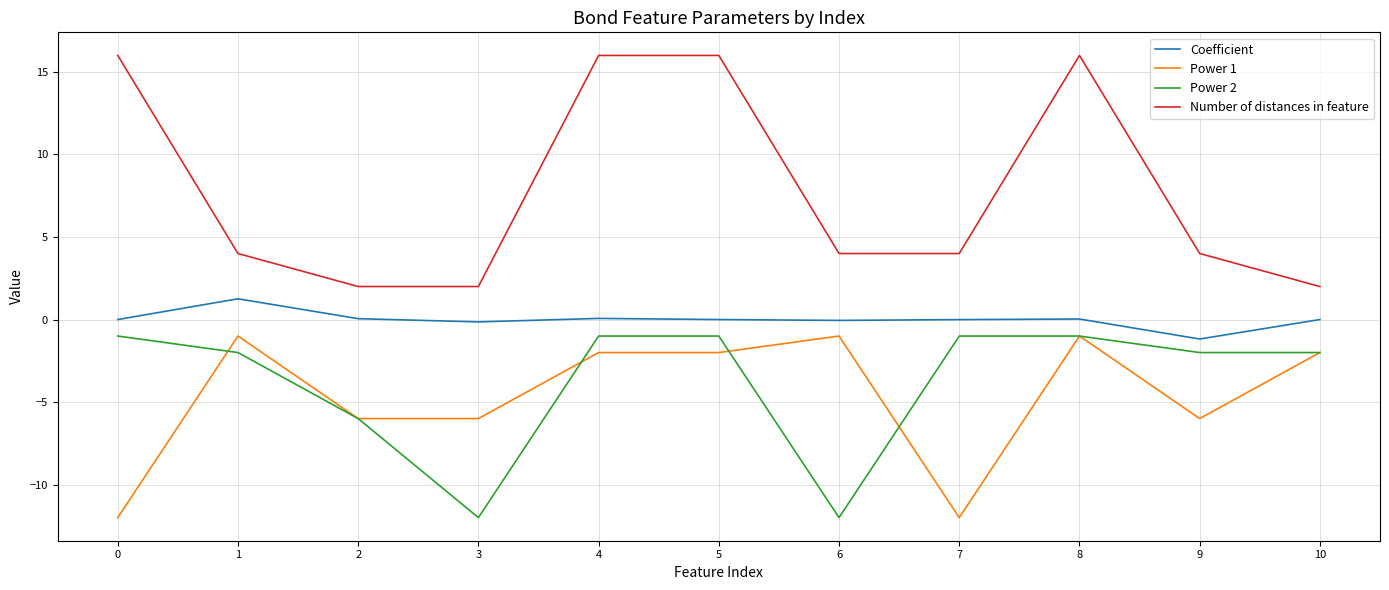

What is the minimum value for Power 1?

-12.0